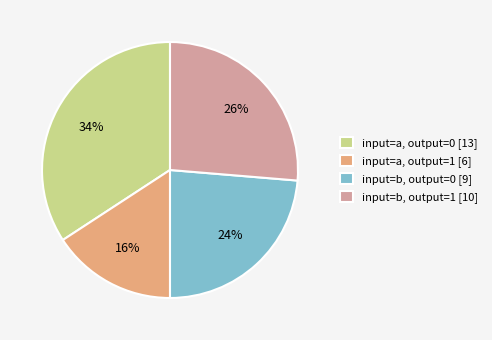

Is the sum of input=b, output=0 [9] and input=a, output=0 [13] greater than half?

Yes